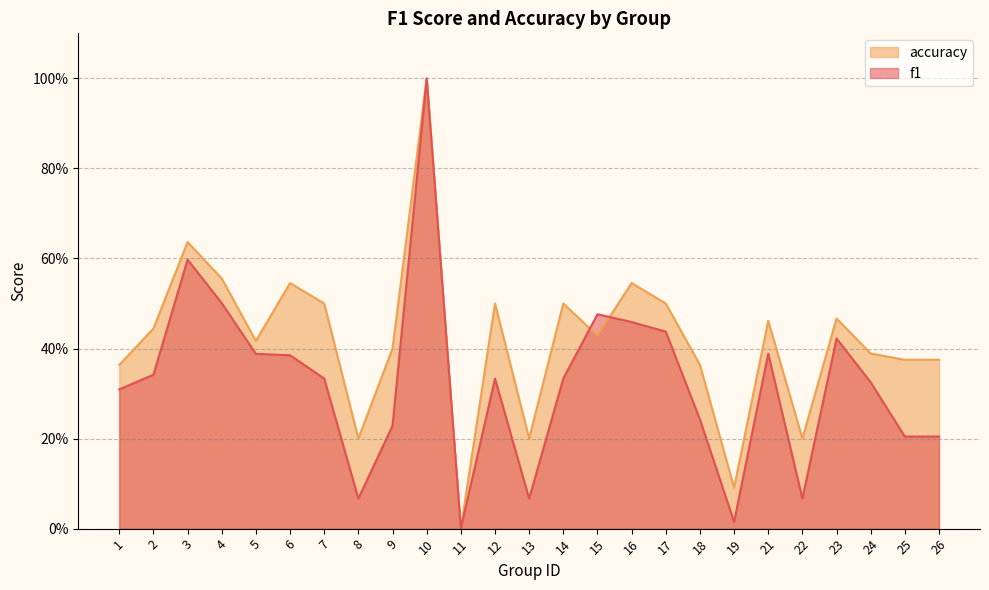

True or false: accuracy has a value of 0.6 at 4.

True